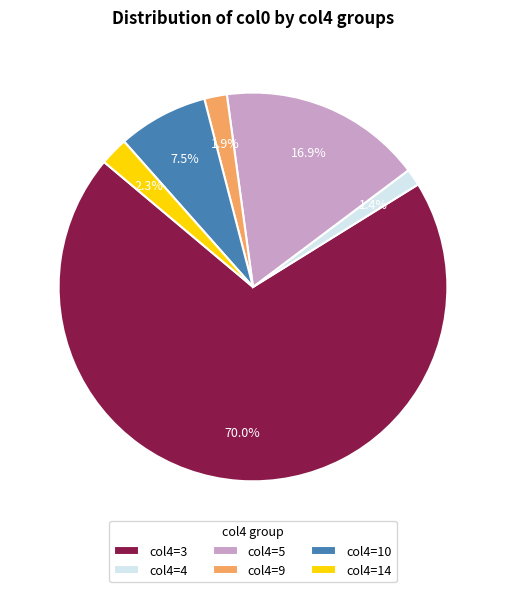

How much of the chart is everything except col4=3?

30.0%